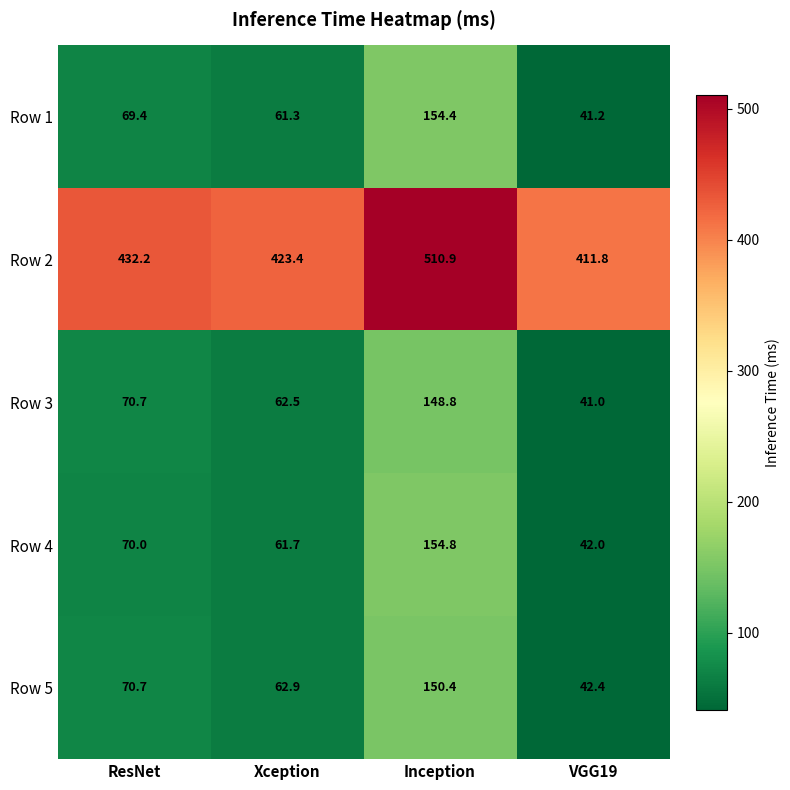

Reading left to right, extract all data points from this chart.

Row 1: 69.4	61.3	154.4	41.2
Row 2: 432.2	423.4	510.9	411.8
Row 3: 70.7	62.5	148.8	41.0
Row 4: 70.0	61.7	154.8	42.0
Row 5: 70.7	62.9	150.4	42.4